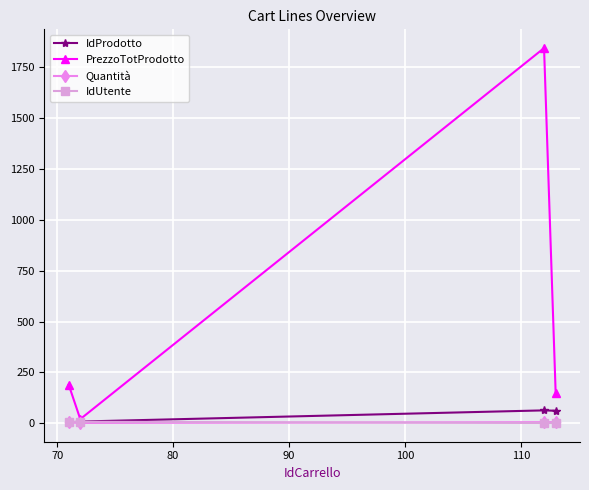

Which series has the widest spread of values?

PrezzoTotProdotto